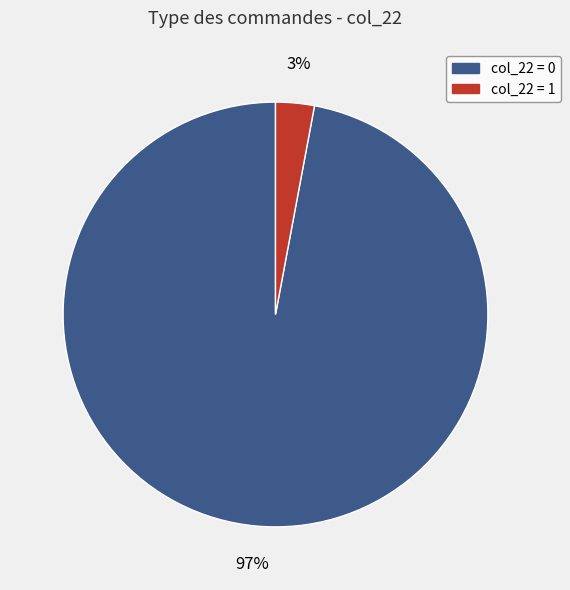

Which slice is the smallest?

col_22 = 1